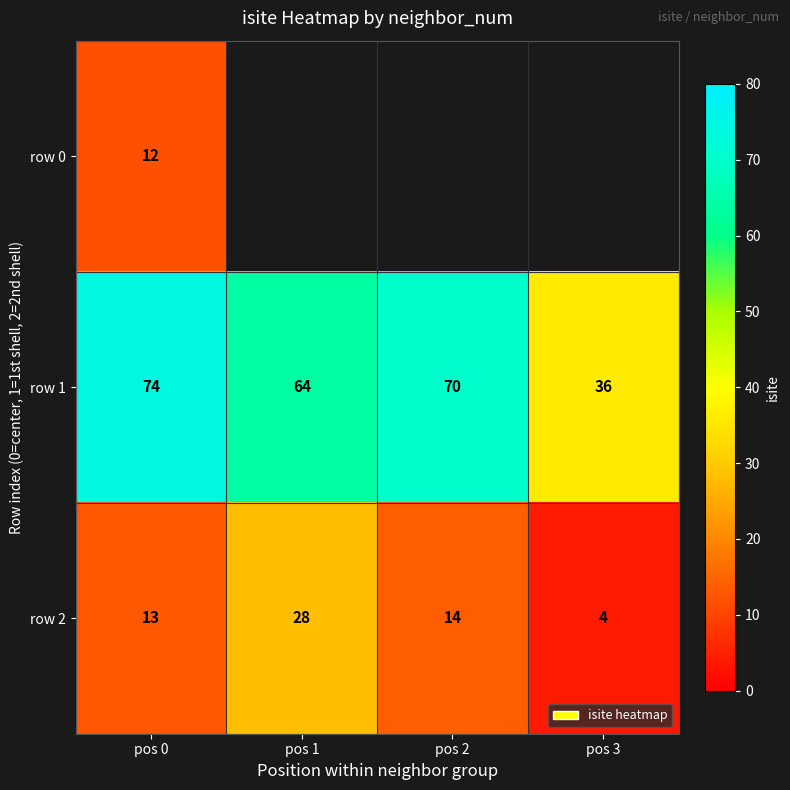

At which label does row 1 reach its peak?

pos 0